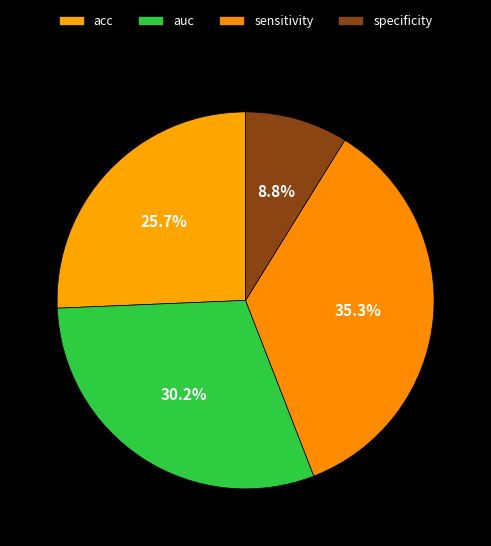

What is the largest slice in the pie chart?

sensitivity